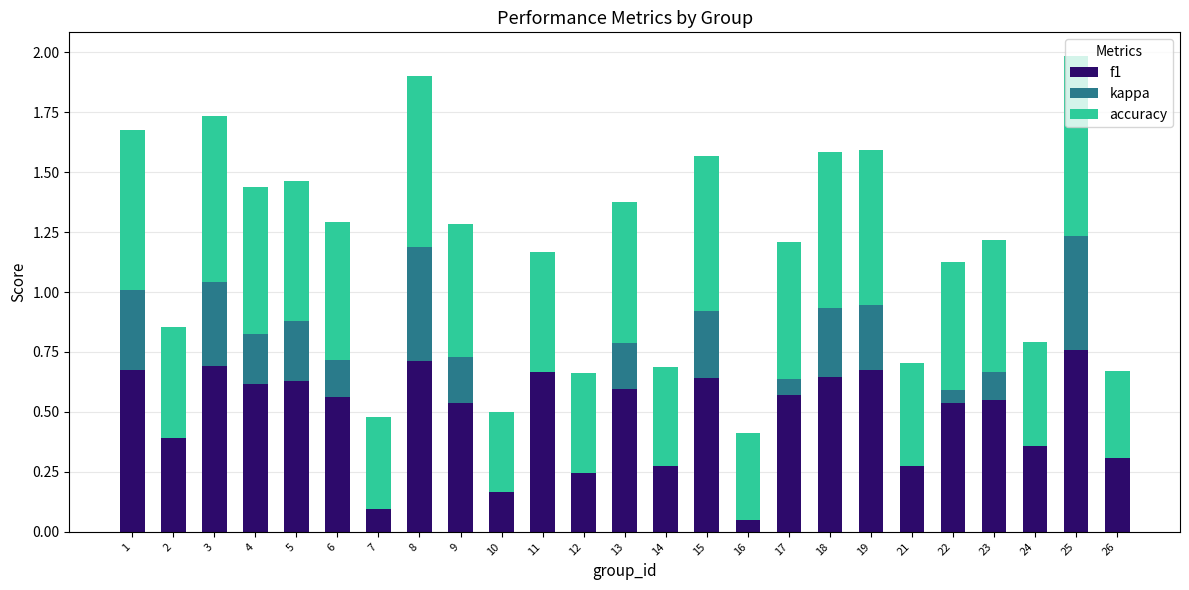

What is the value of the kappa bar at the 16th from the left?

-0.3